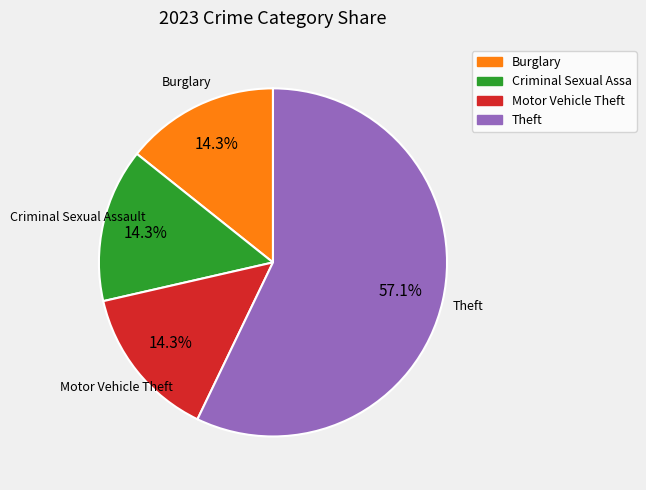

The Motor Vehicle Theft slice represents 14% of the pie. True or false?

True